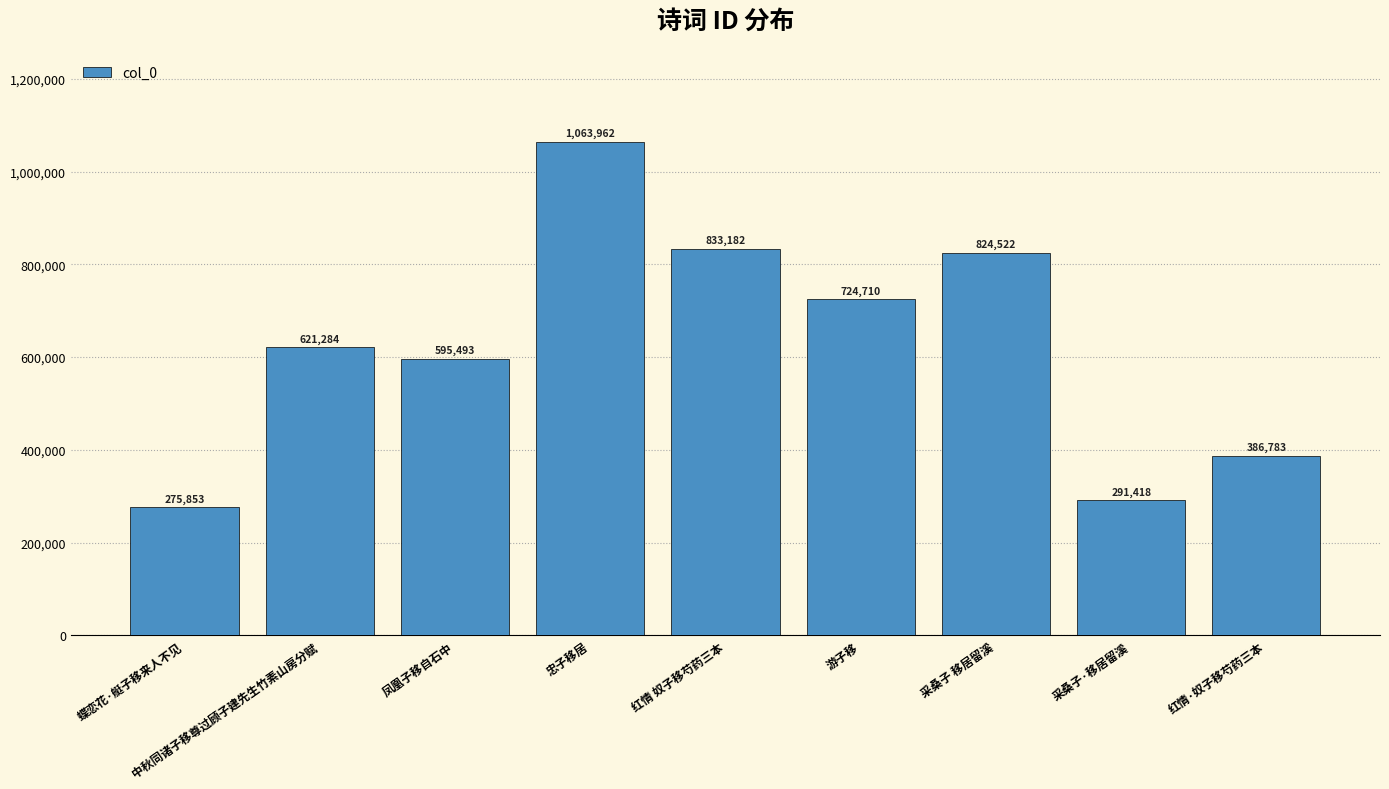

True or false: the data shows 291418 at 采桑子·移居留溪.

True